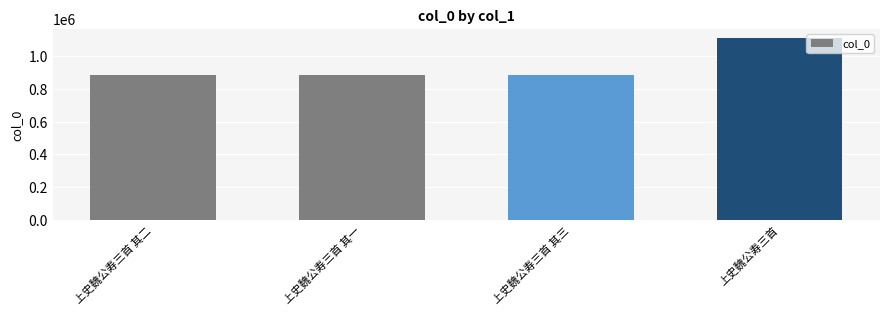

What is the greatest value displayed?

1110357